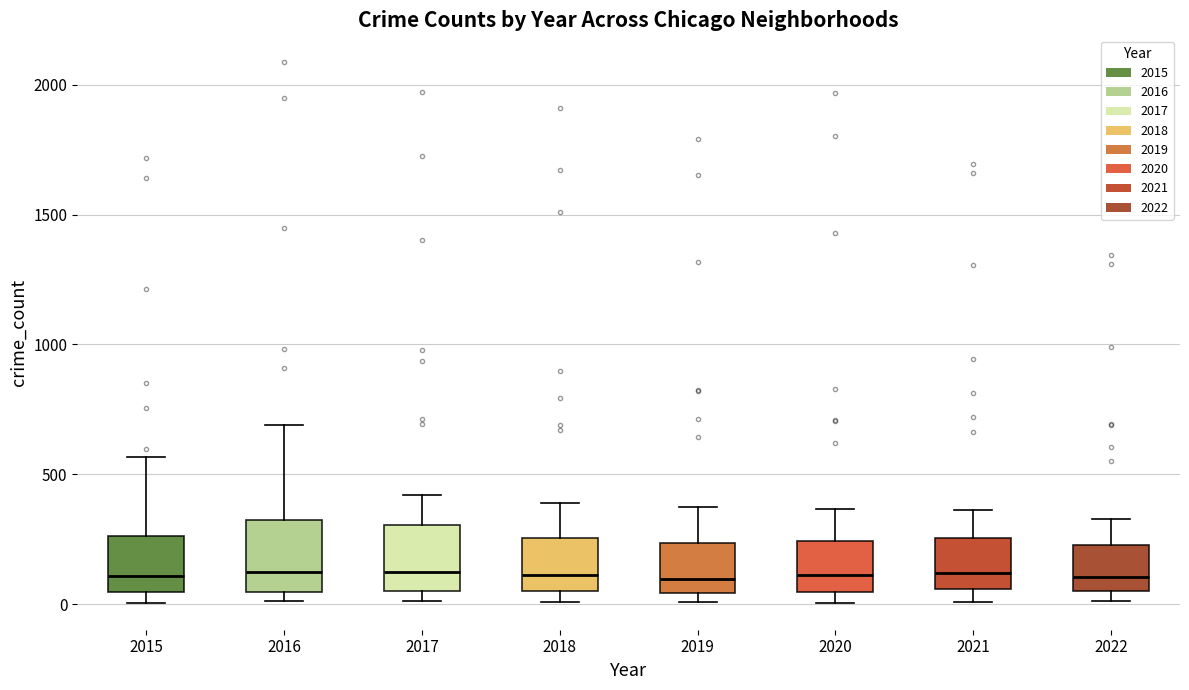

Where is the lower edge of the box at x = 2018 on the y-axis? The values are not printed on the chart, so give them approximately, as read against the axis.

50